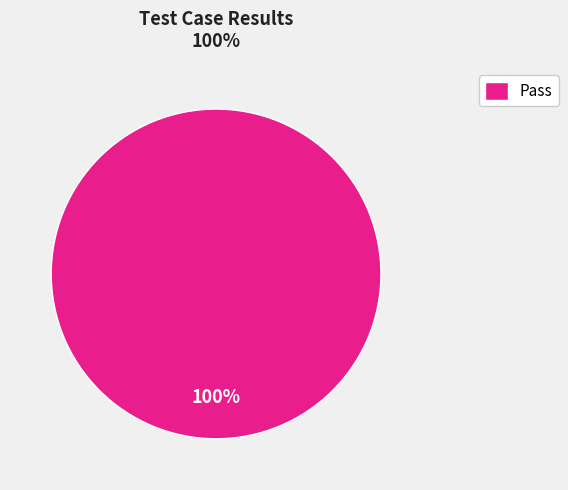

Which category accounts for the majority?

Pass